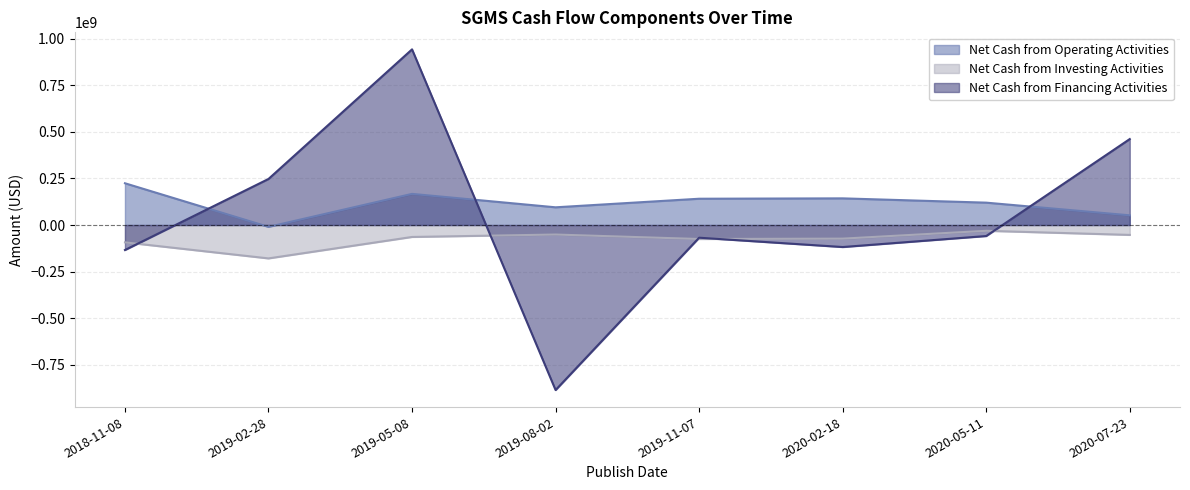

How many distinct data groups are displayed?

3